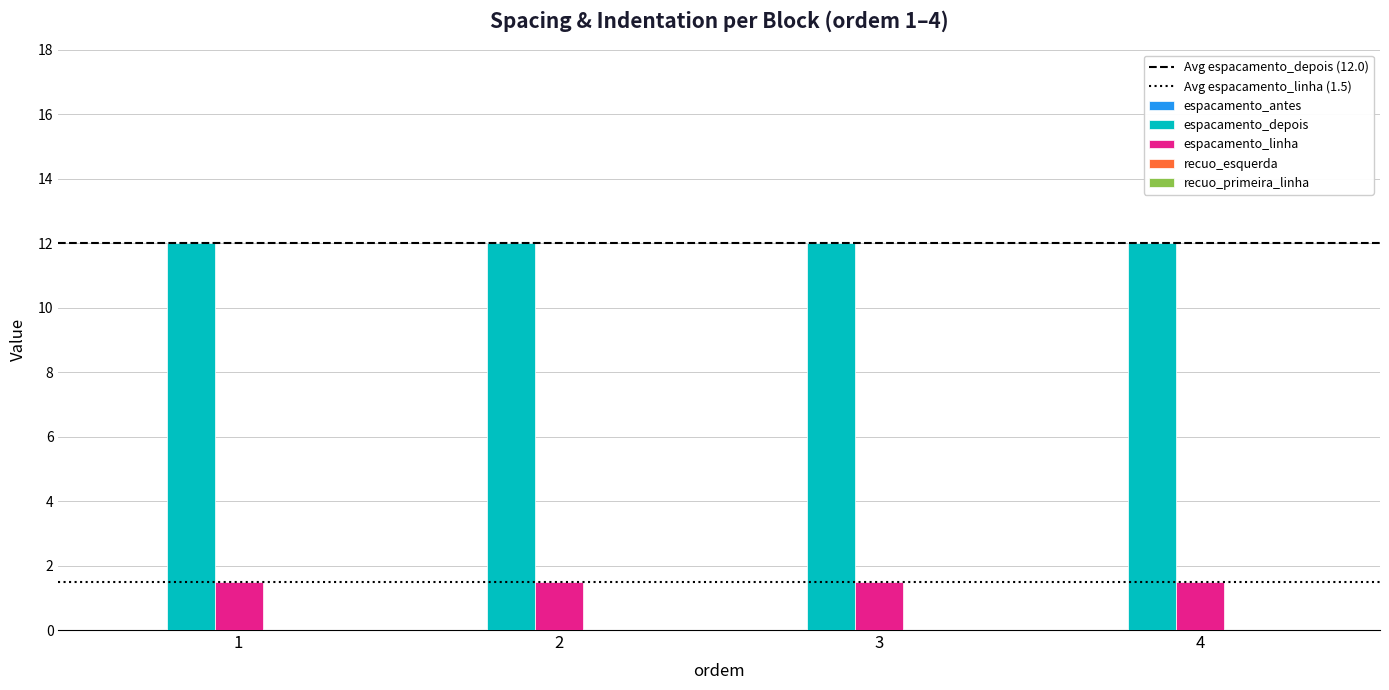

Which series has the largest total across all categories?

espacamento_depois